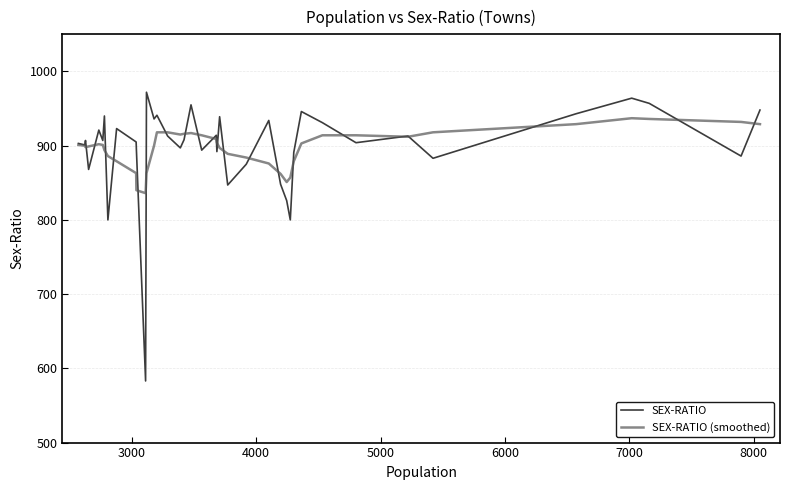

Which series has the largest range (max minus min)?

SEX-RATIO